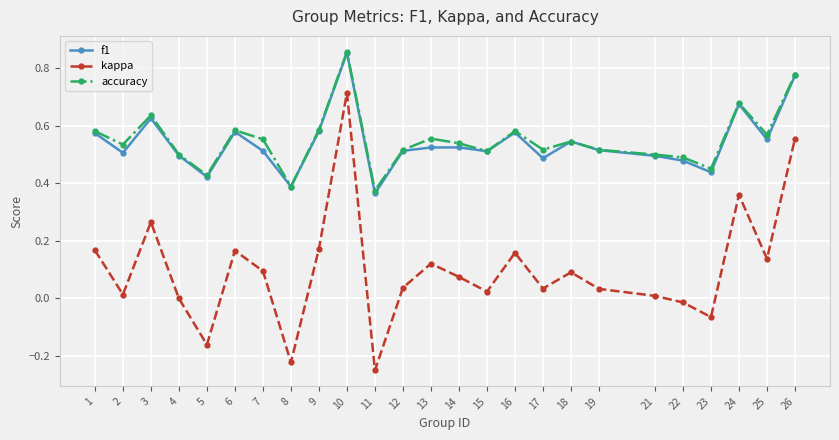

Is the value of accuracy at 14 greater than the value of f1 at 23?

Yes